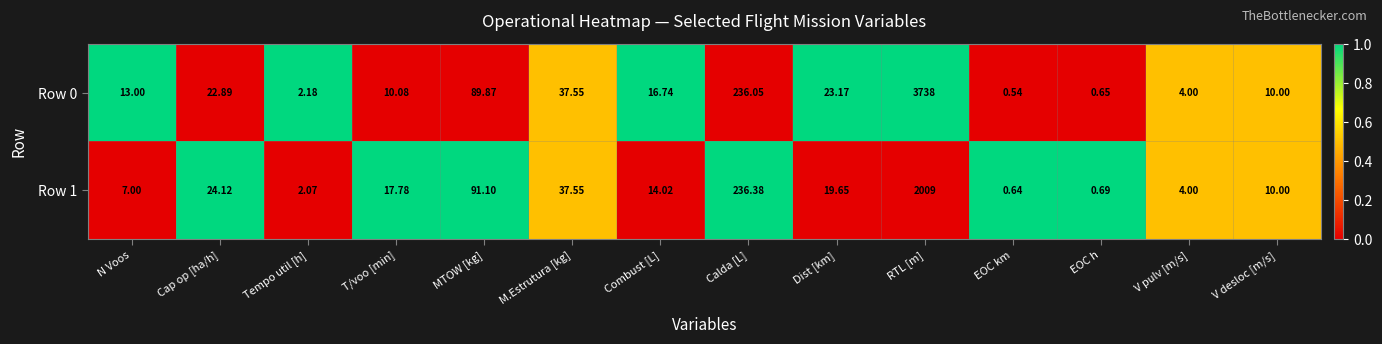

At which category is the sum across all series the highest?

RTL [m]